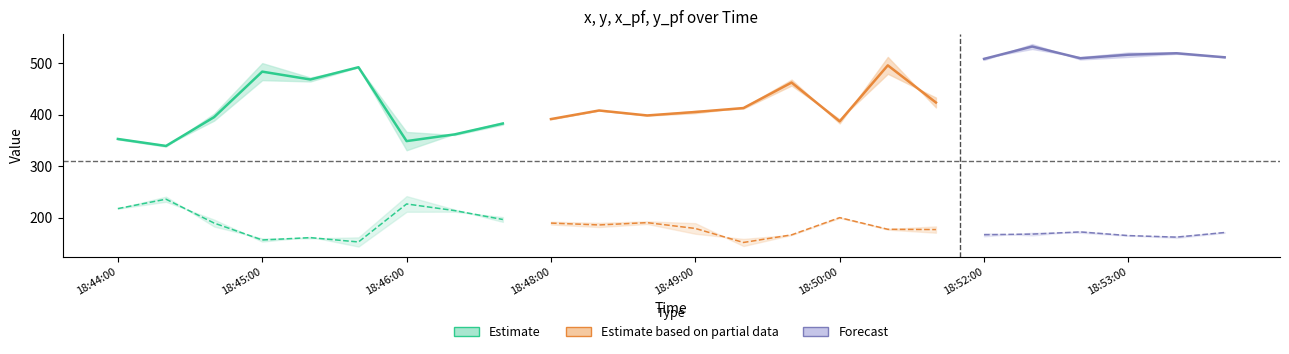

What is the difference between the x values at 16 and 8?

127